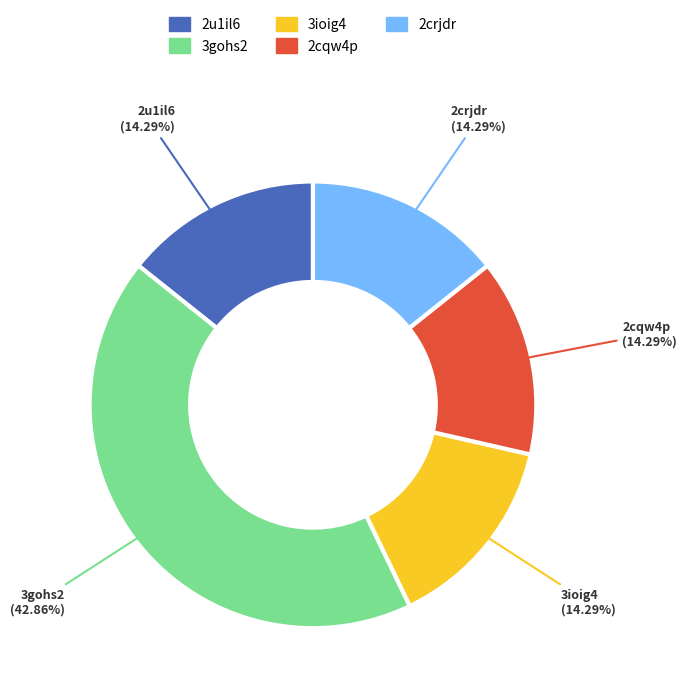

Is there any slice that represents more than half of the pie?

No